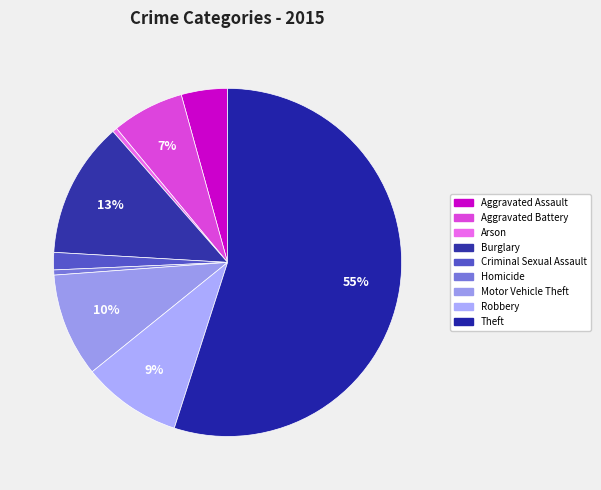

Rank the categories by value from lowest to highest.

Arson, Homicide, Criminal Sexual Assault, Aggravated Assault, Aggravated Battery, Robbery, Motor Vehicle Theft, Burglary, Theft